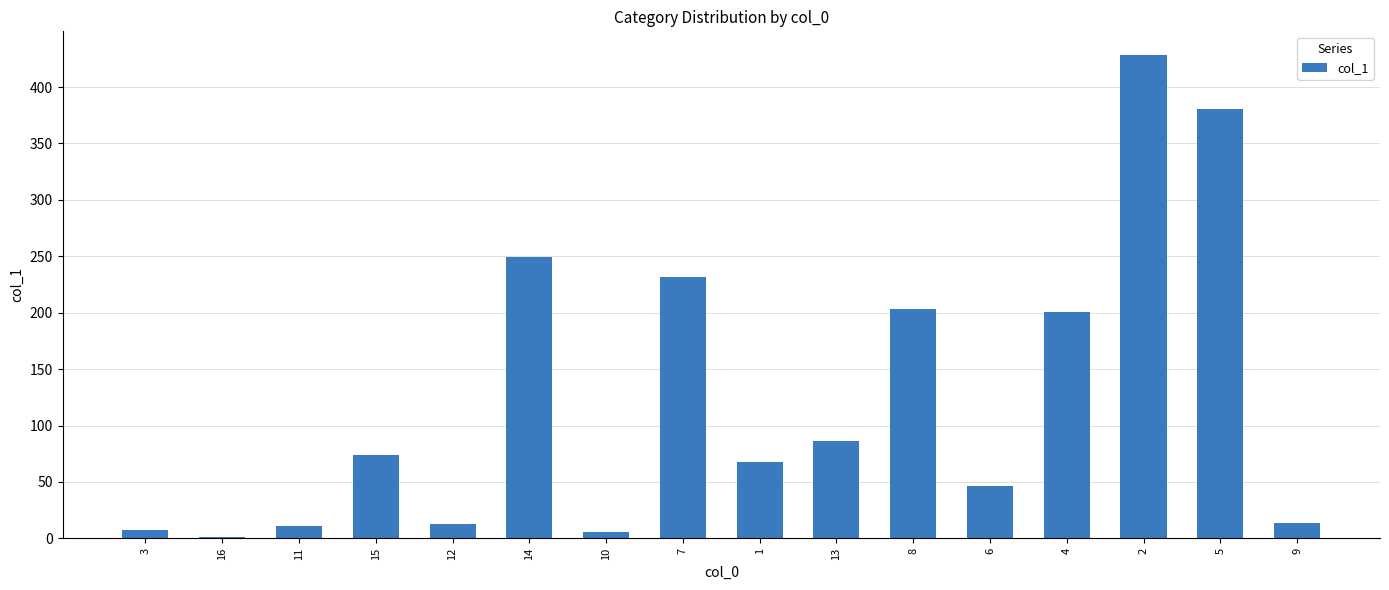

What value does the data have at 5?

380.7